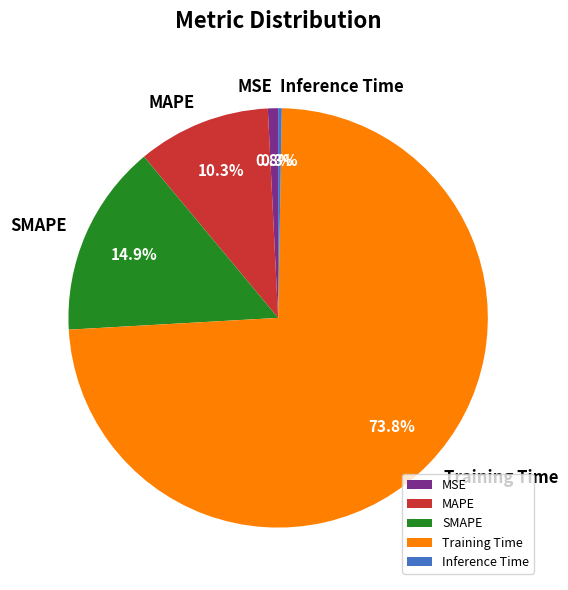

Do Training Time and MSE together represent more than half of the pie?

Yes